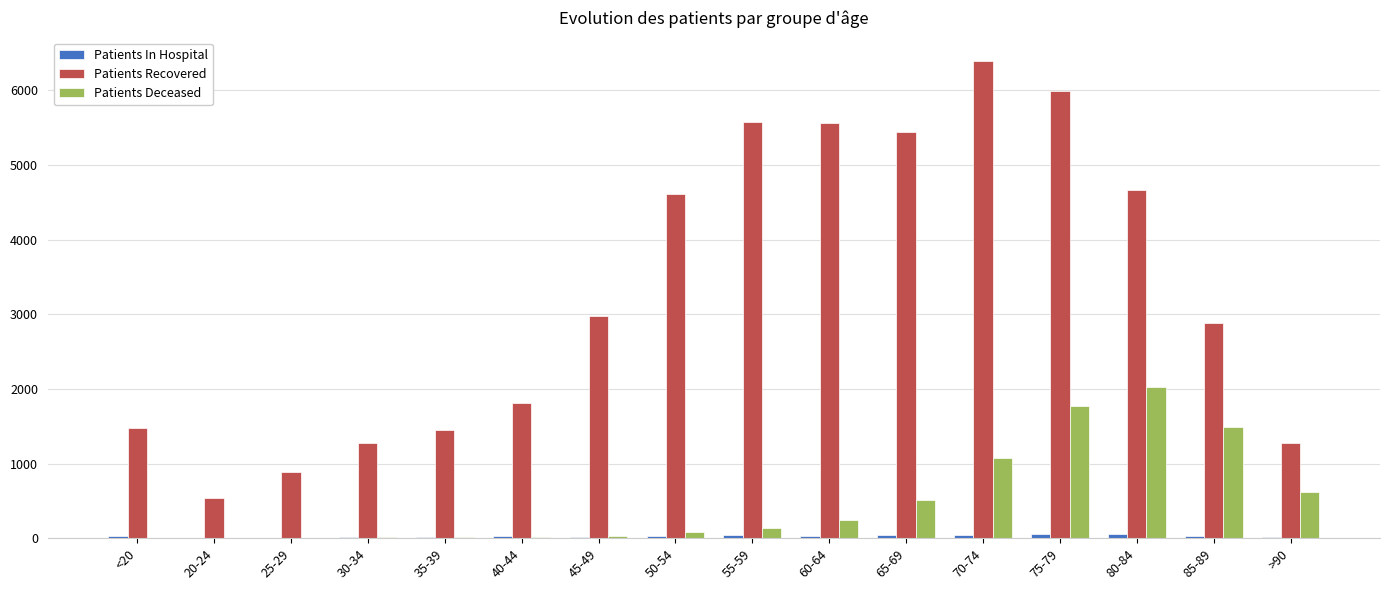

Which label corresponds to the largest value in the chart?

70-74